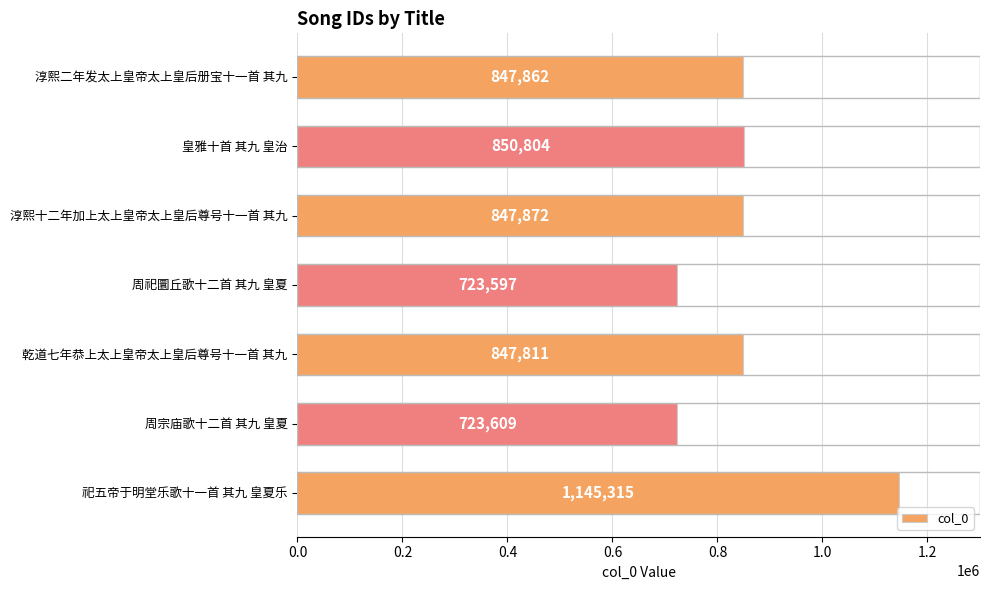

At which category does the chart reach its minimum across all series?

周祀圜丘歌十二首 其九 皇夏